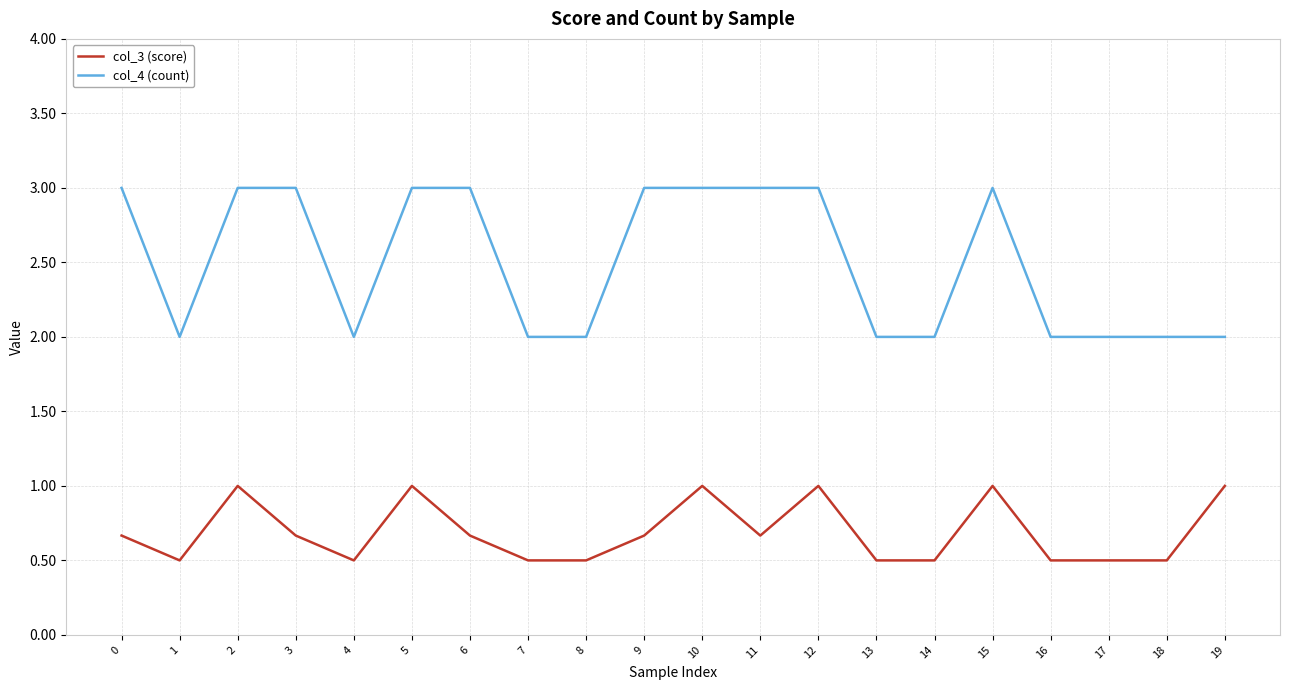

What is the highest value of the col_4 (count) series?

3.0